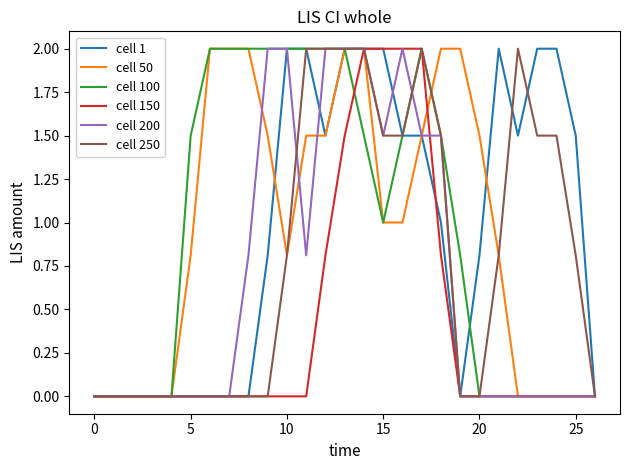

What is the highest value of the cell 1 series?

2.0